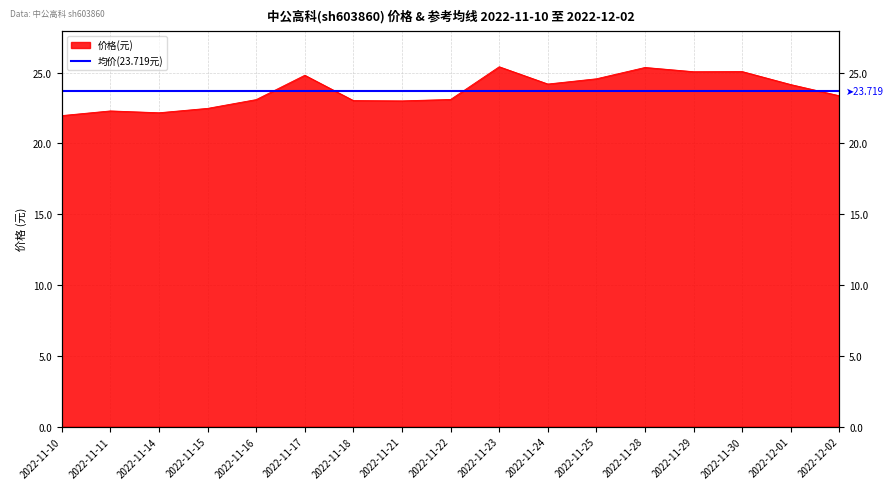

List the labels in order of value, largest first.

2022-11-23, 2022-11-28, 2022-11-30, 2022-11-29, 2022-11-17, 2022-11-25, 2022-11-24, 2022-12-01, 2022-12-02, 2022-11-22, 2022-11-16, 2022-11-18, 2022-11-21, 2022-11-15, 2022-11-11, 2022-11-14, 2022-11-10